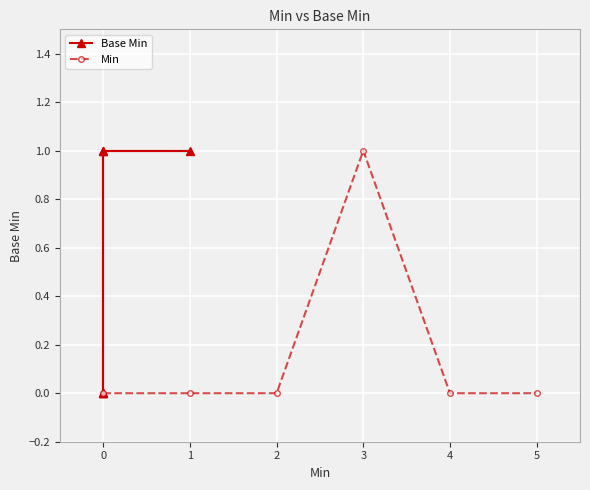

True or false: Min has a value of 1 at 3.

True